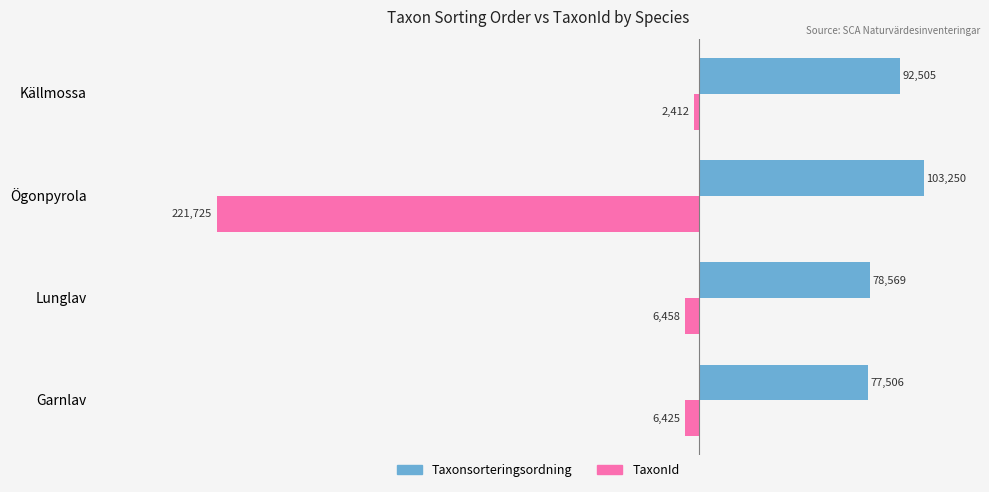

What is the greatest value displayed?

103250